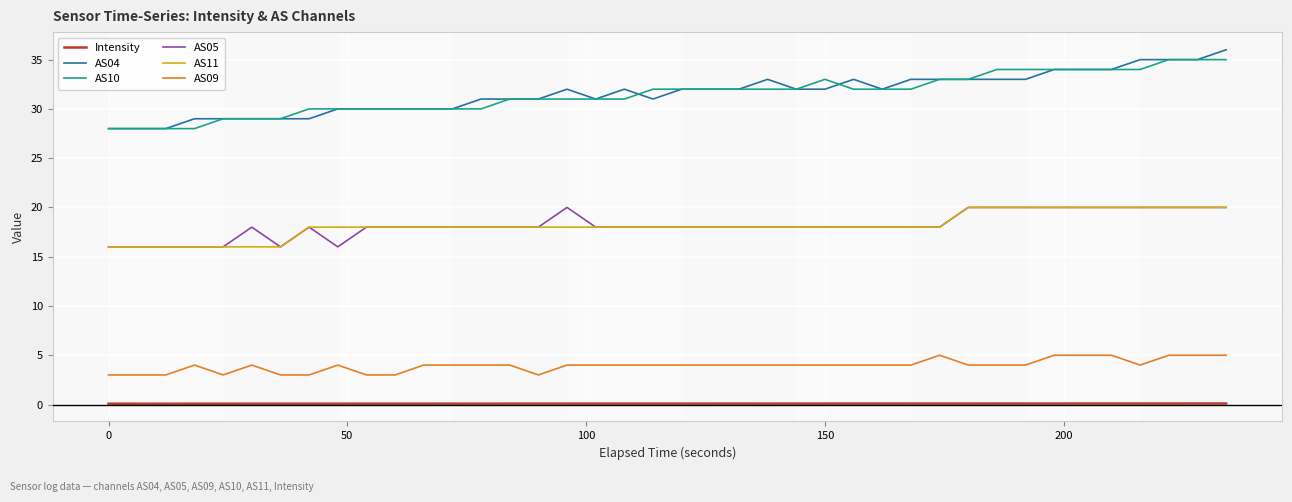

What is the sum of all AS10 values?

1260.0